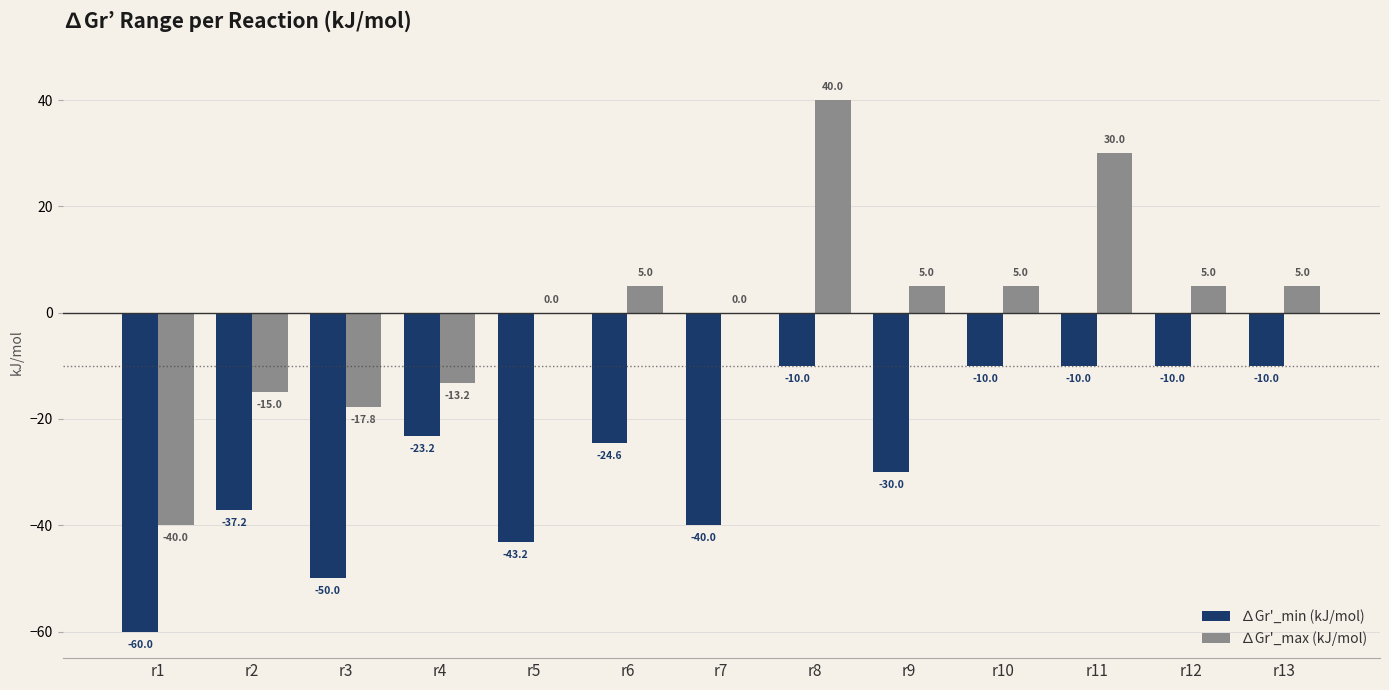

What is the difference between the ∆Gr'_max (kJ/mol) values at r4 and r13?

18.2